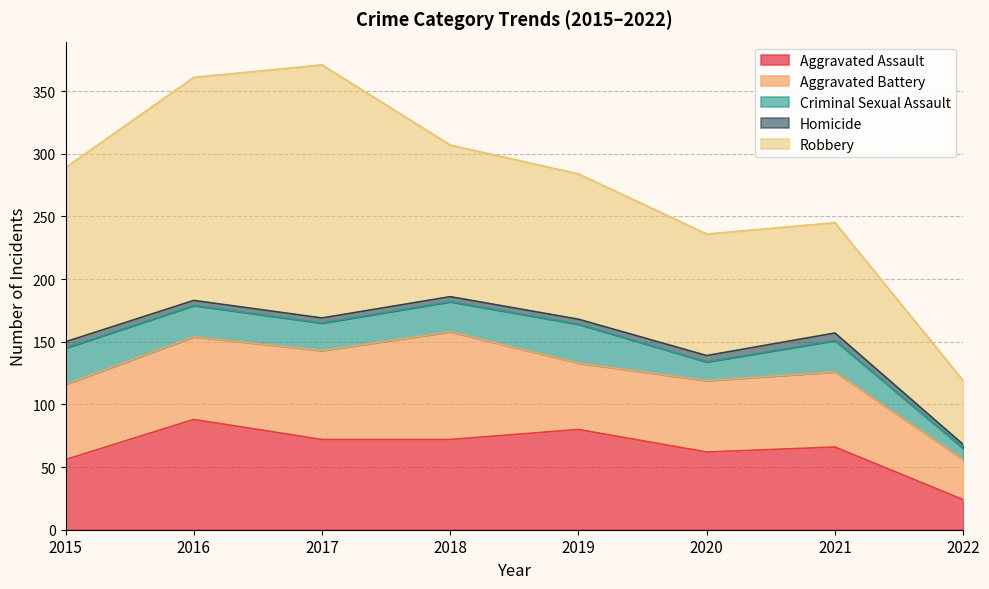

How many Homicide values are between 4 and 5?

6